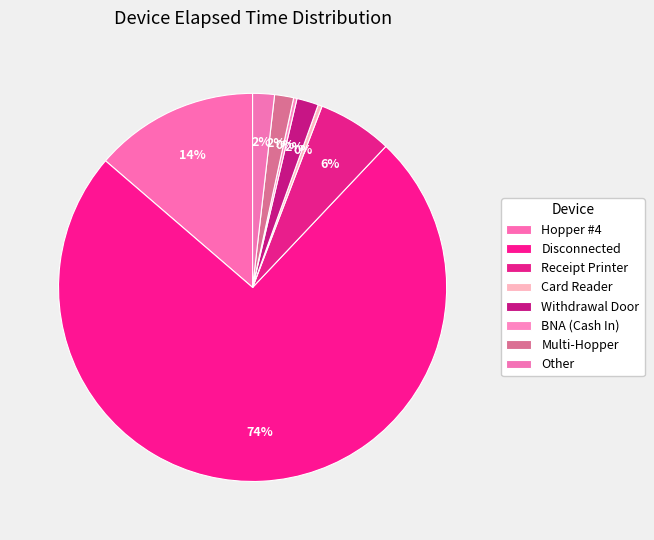

Is the sum of Other and Hopper #4 greater than half?

No